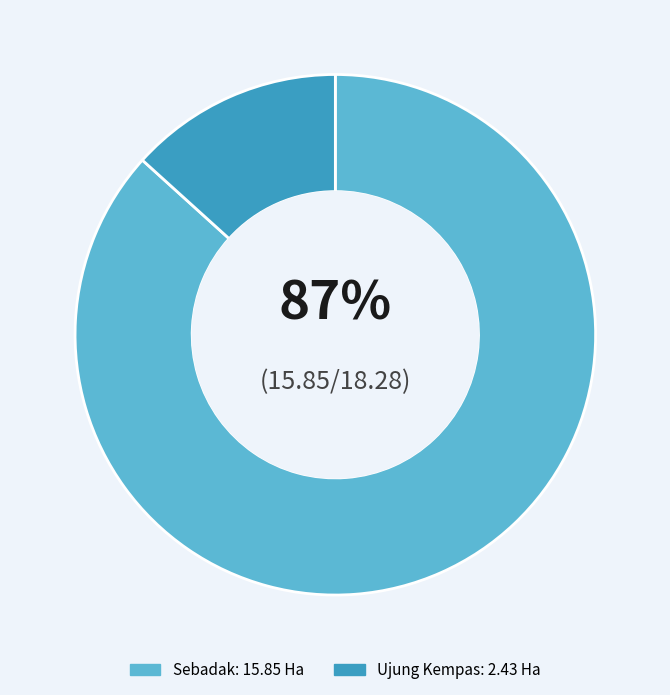

To the nearest percent, what is the combined percentage of Sebadak and Ujung Kempas?

100%